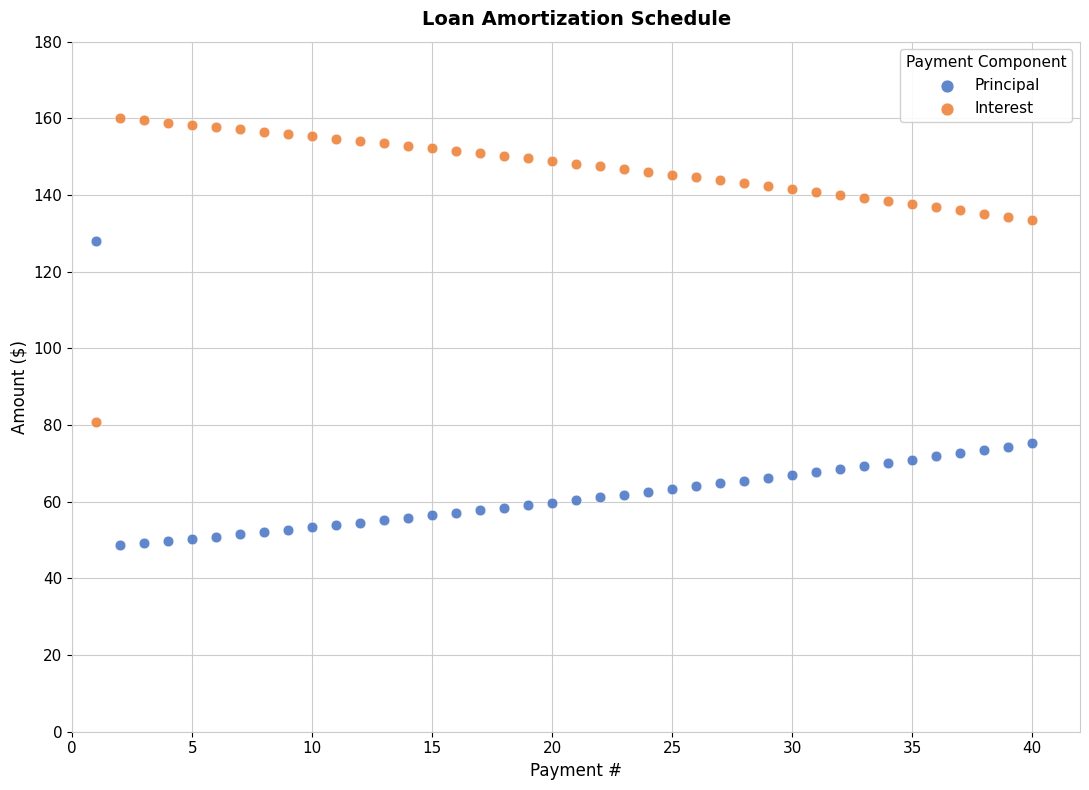

Across all data points, what is the range of Y values (max minus min)?

111.4